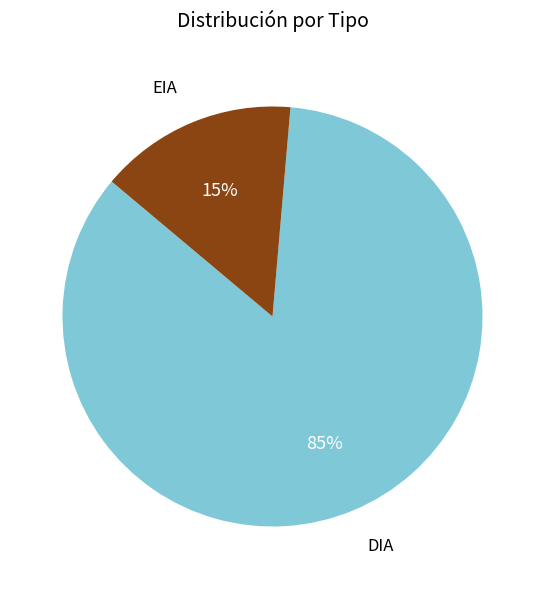

Is there a majority slice in this chart?

Yes